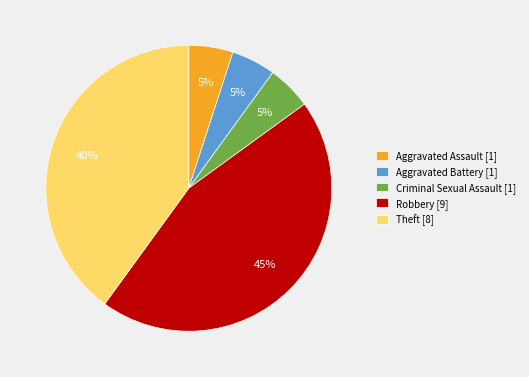

To the nearest percent, what is the difference between the Aggravated Battery and Robbery slice percentages?

40%